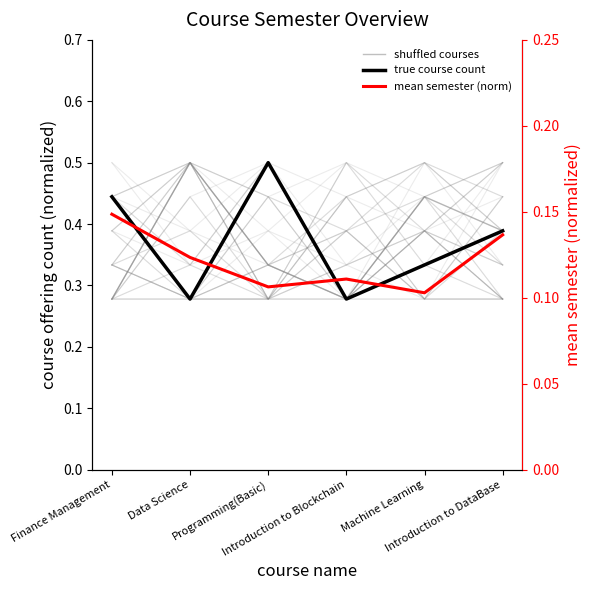

Where is the first local minimum for shuffled courses?

Introduction to Blockchain